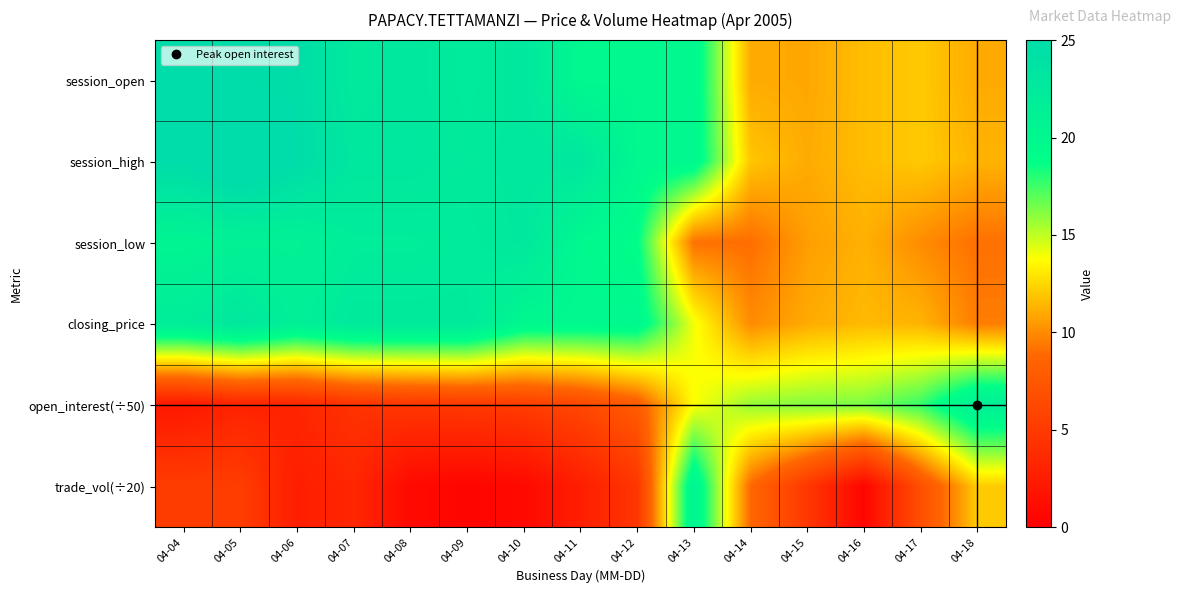

What is the difference between the highest and lowest values at 04-05?

23.7